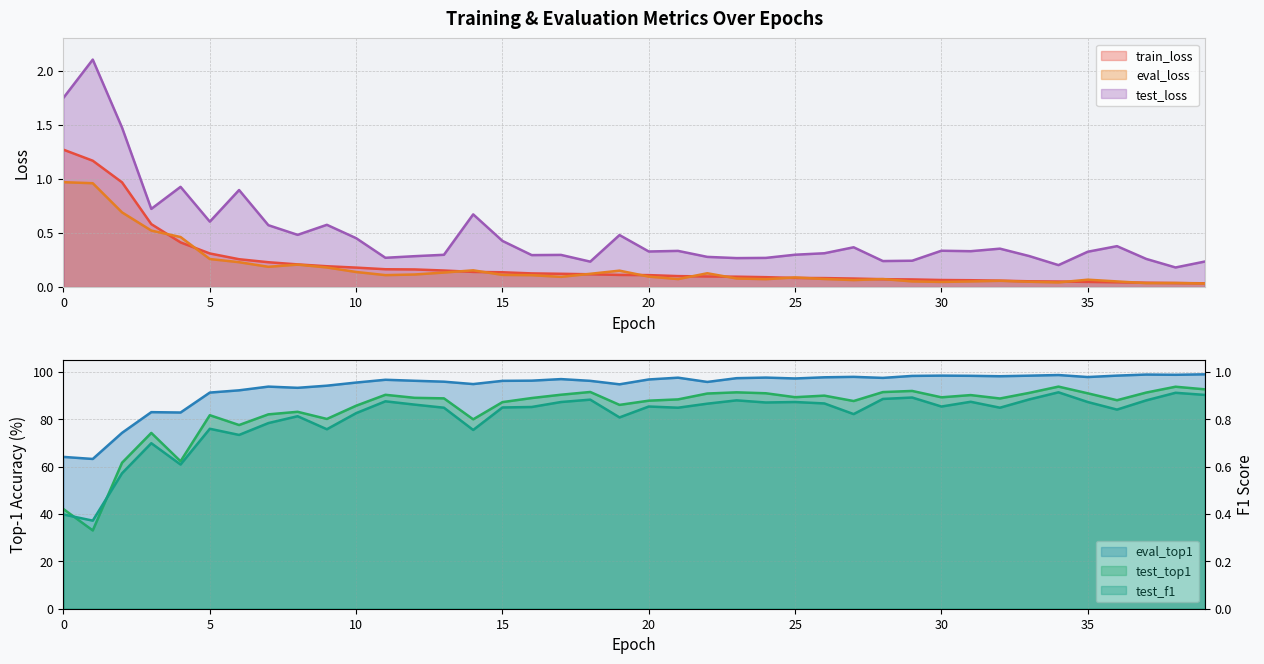

At how many categories does at least one series exceed 37?

40